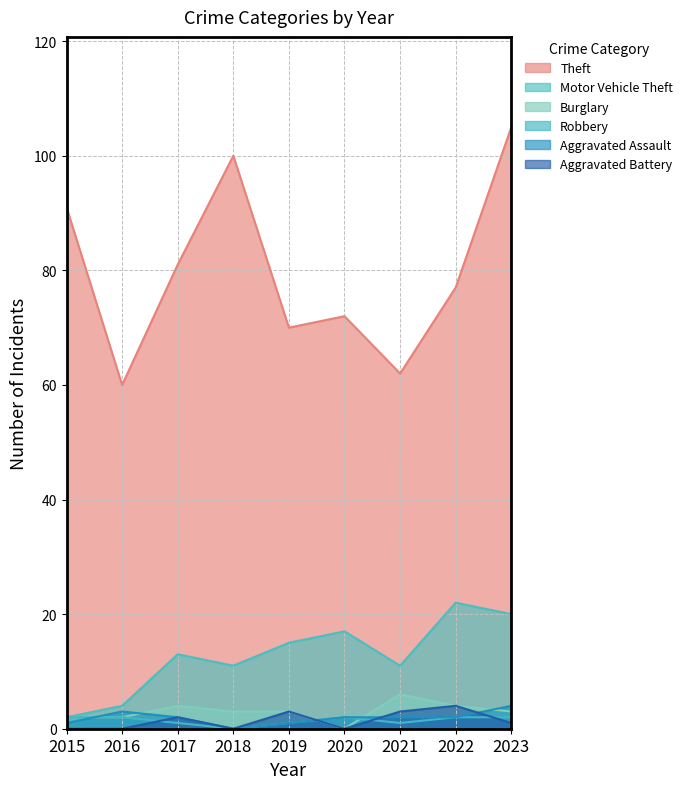

Reading left to right, transcribe all the data shown in this chart.

Theft: 2015=91	2016=60	2017=81	2018=100	2019=70	2020=72	2021=62	2022=77	2023=105
Motor Vehicle Theft: 2015=2	2016=4	2017=13	2018=11	2019=15	2020=17	2021=11	2022=22	2023=20
Burglary: 2015=2	2016=2	2017=4	2018=3	2019=3	2020=0	2021=6	2022=4	2023=3
Robbery: 2015=2	2016=2	2017=1	2018=0	2019=1	2020=2	2021=1	2022=2	2023=2
Aggravated Assault: 2015=1	2016=3	2017=2	2018=0	2019=1	2020=2	2021=2	2022=2	2023=4
Aggravated Battery: 2015=0	2016=0	2017=2	2018=0	2019=3	2020=0	2021=3	2022=4	2023=1